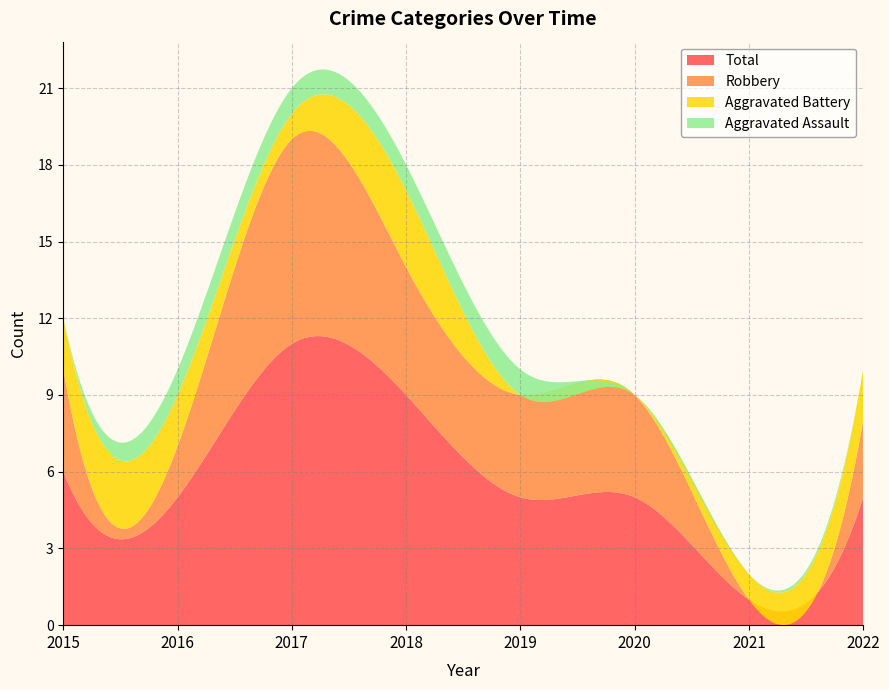

Reading right to left, what are all the values shown in this chart?

Aggravated Assault: 2022=0	2021=0	2020=0	2019=1	2018=1	2017=1	2016=1	2015=0
Aggravated Battery: 2022=2	2021=1	2020=0	2019=0	2018=3	2017=1	2016=2	2015=2
Robbery: 2022=3	2021=0	2020=4	2019=4	2018=5	2017=8	2016=2	2015=4
Total: 2022=5	2021=1	2020=5	2019=5	2018=9	2017=11	2016=5	2015=6